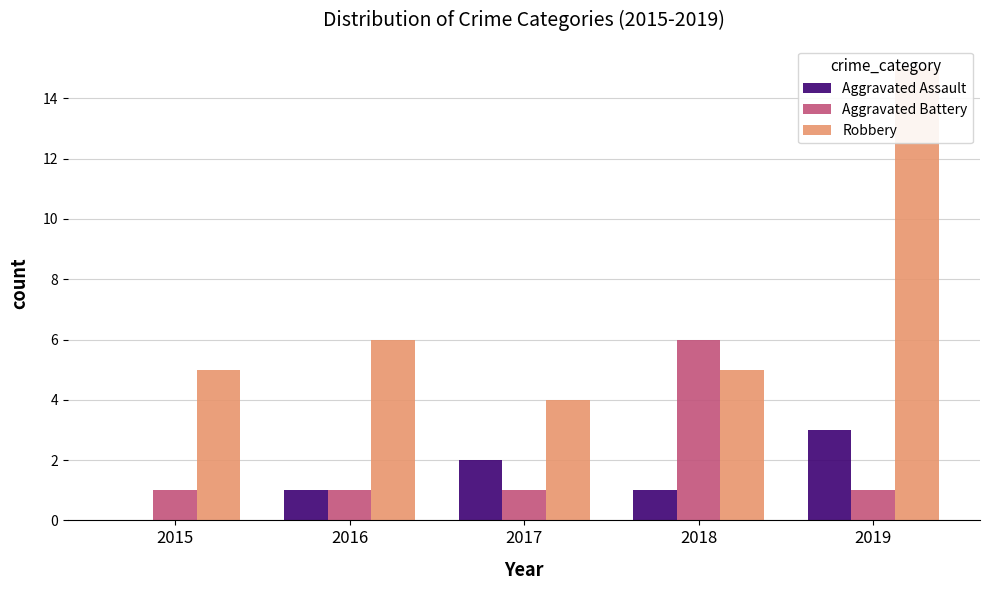

Reading left to right, list all the values displayed in this chart.

Aggravated Assault: 2015=0	2016=1	2017=2	2018=1	2019=3
Aggravated Battery: 2015=1	2016=1	2017=1	2018=6	2019=1
Robbery: 2015=5	2016=6	2017=4	2018=5	2019=15